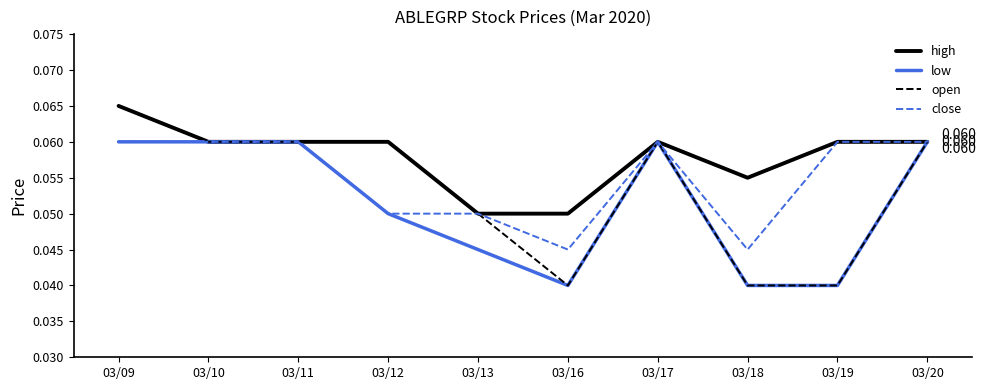

True or false: low has a value of 0.1 at 03/13.

False